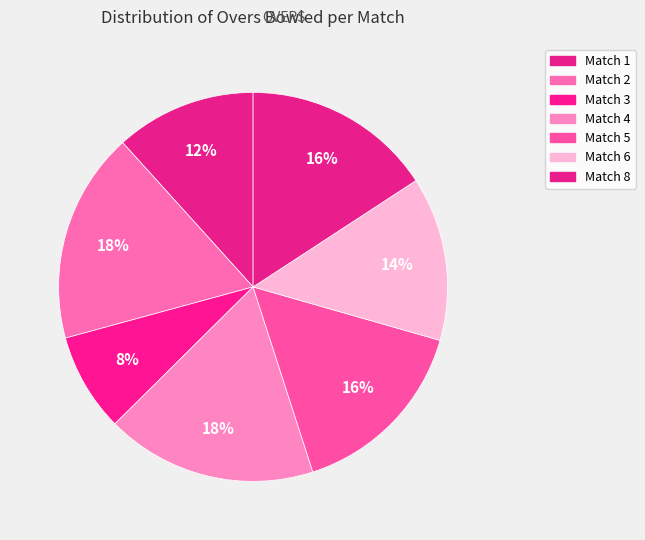

How many slices are in this pie chart?

7